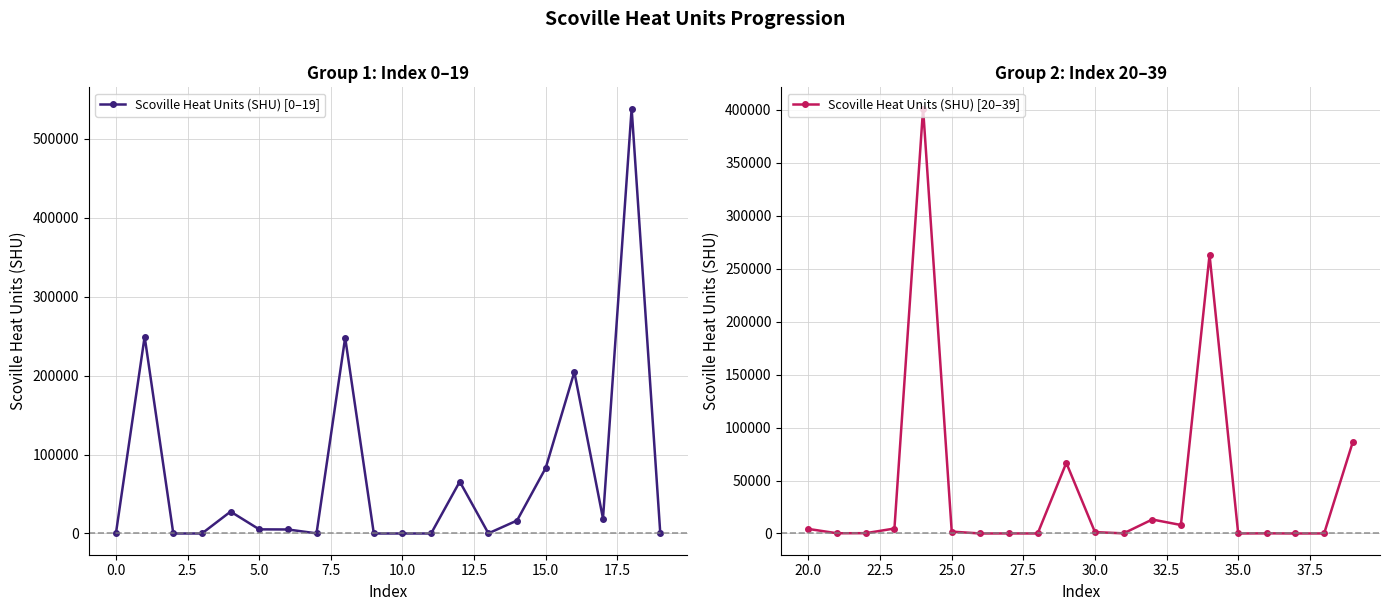

What is the highest value of the Scoville Heat Units (SHU) [0–19] series?

538364.3